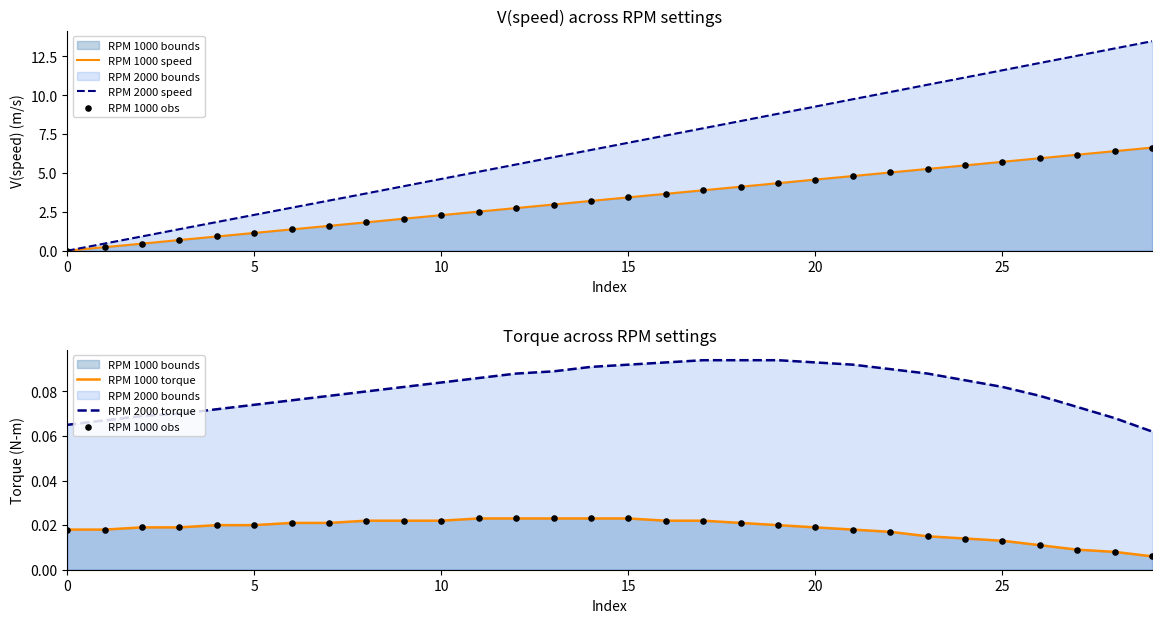

At which category is the sum across all series the highest?

29